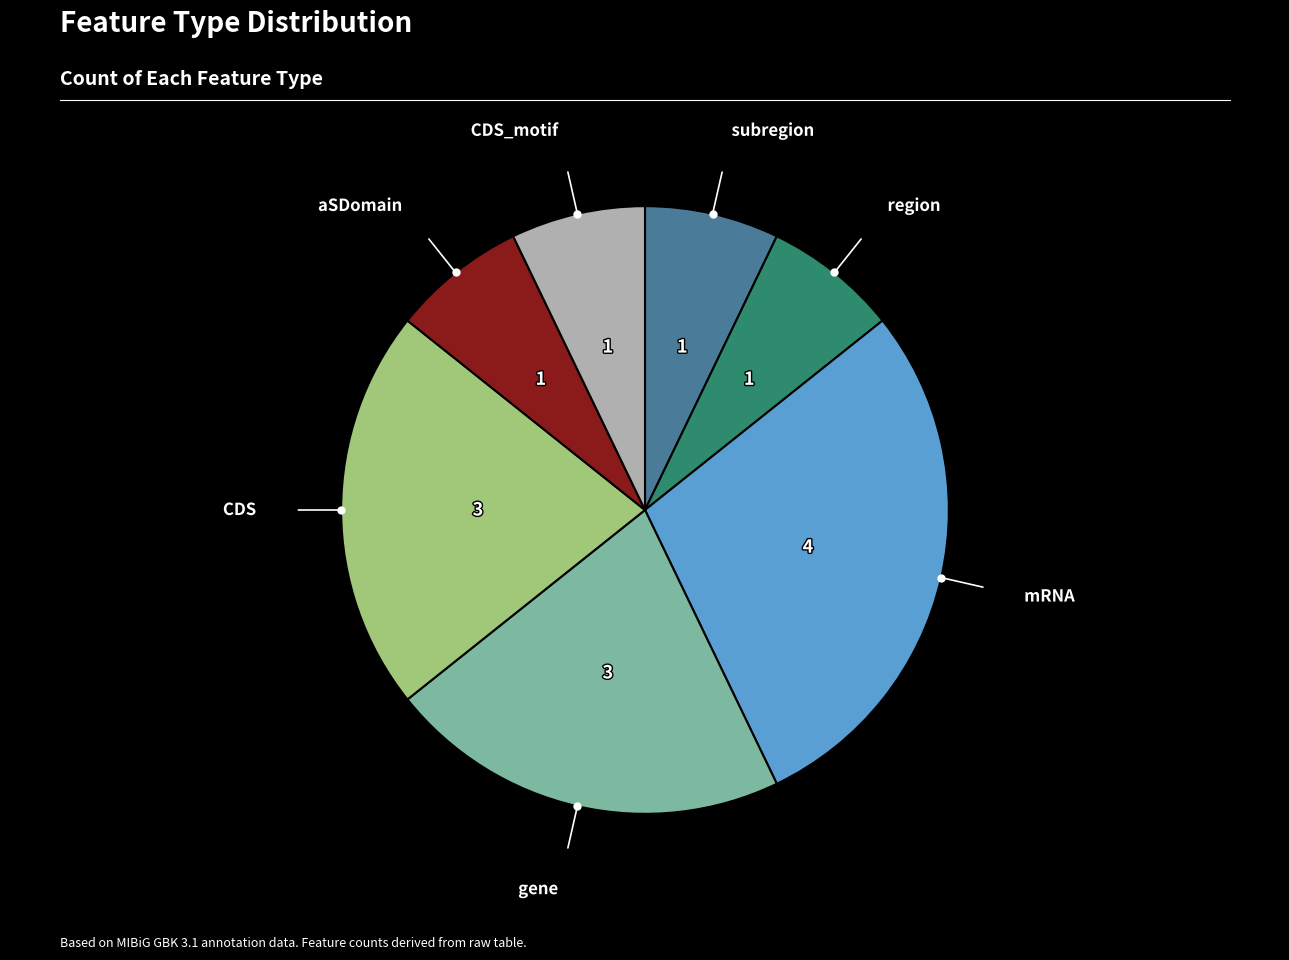

How many slices are in this pie chart?

7